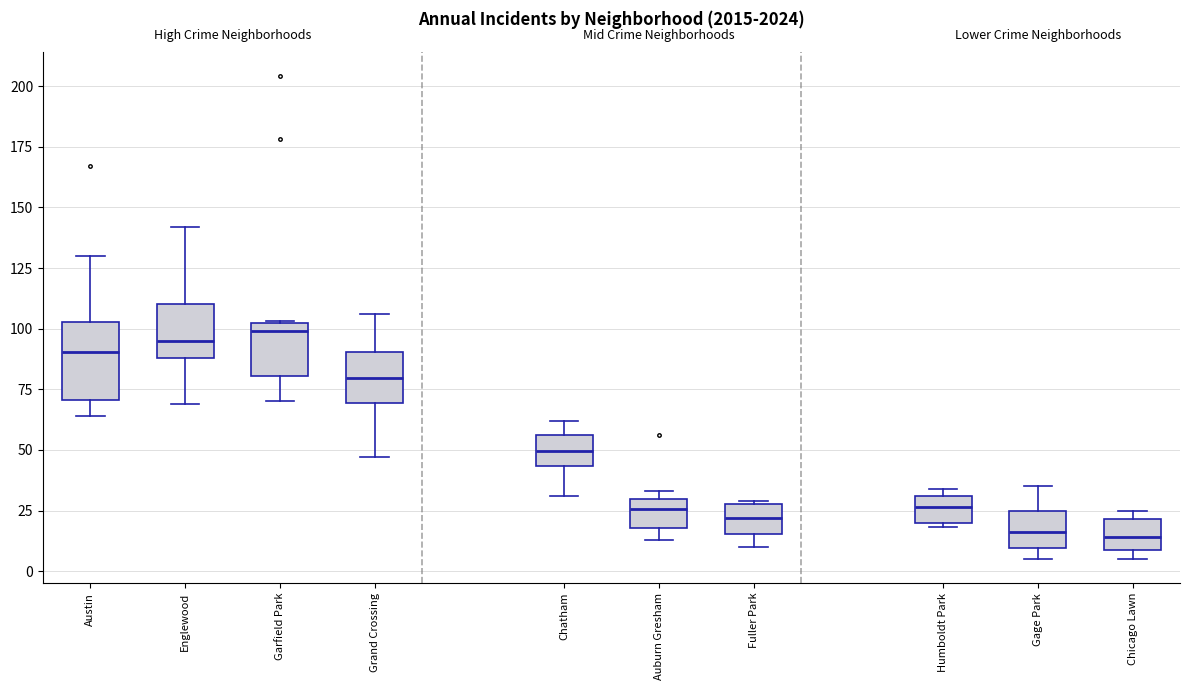

Which box is the tallest, from its lower edge to its upper edge?

Austin